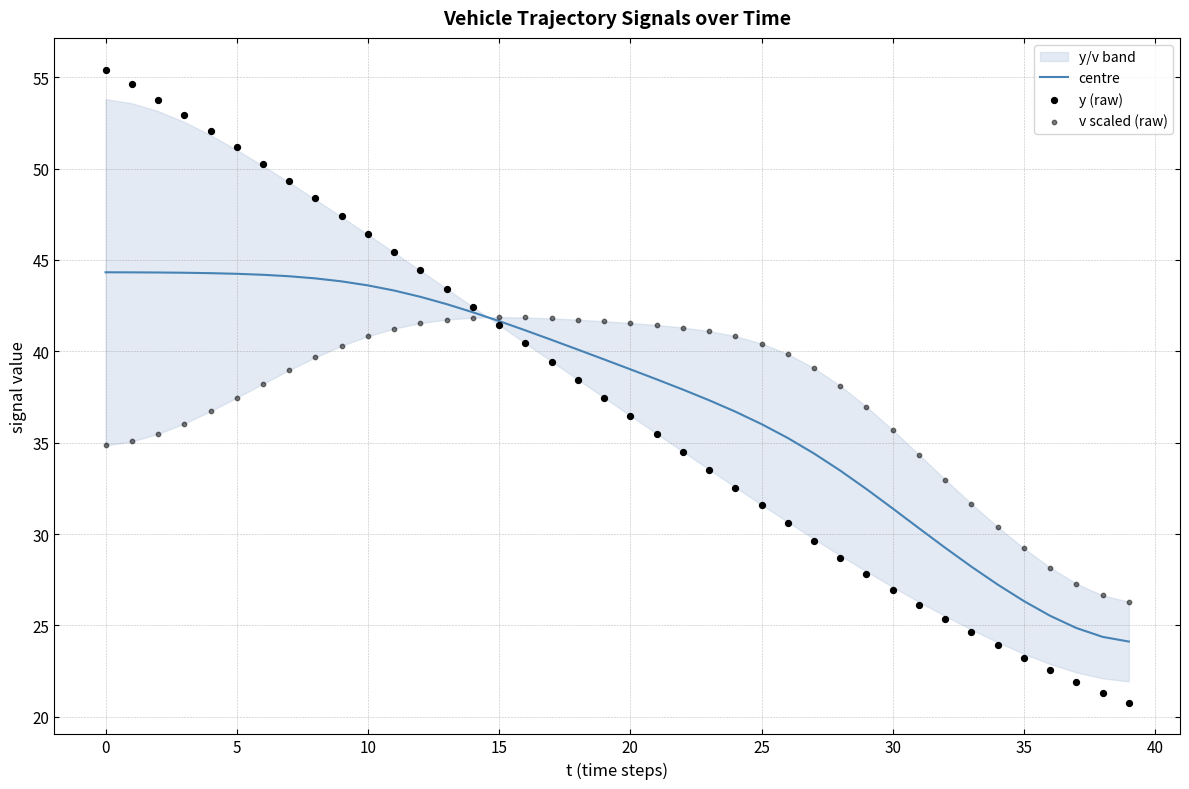

What is the total value across all series at 35?

132.1